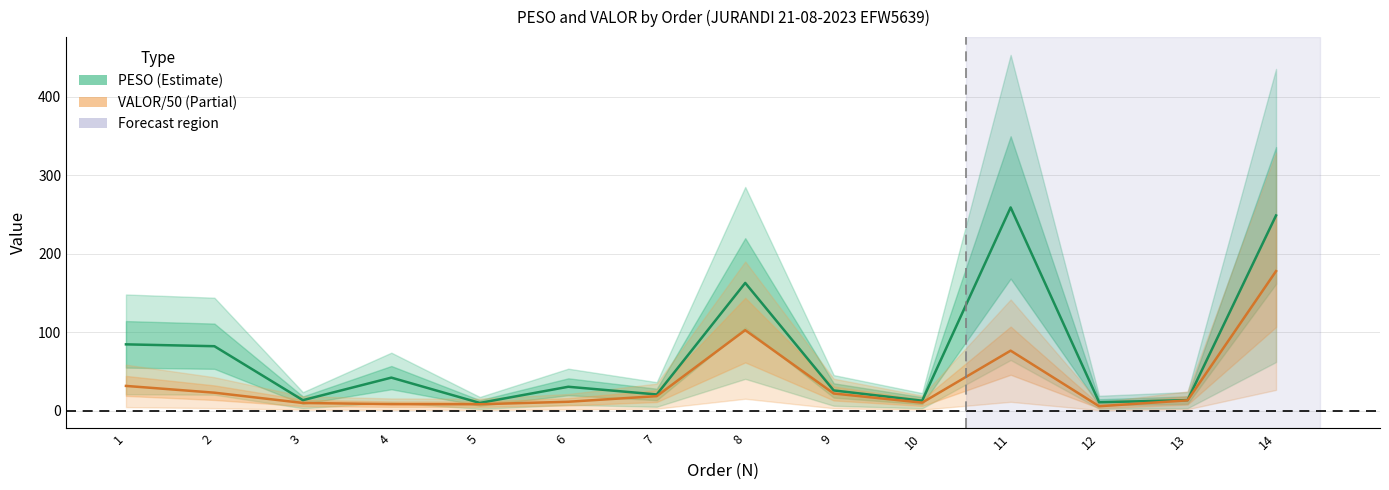

How many values in the VALOR/50 series exceed 18?

7